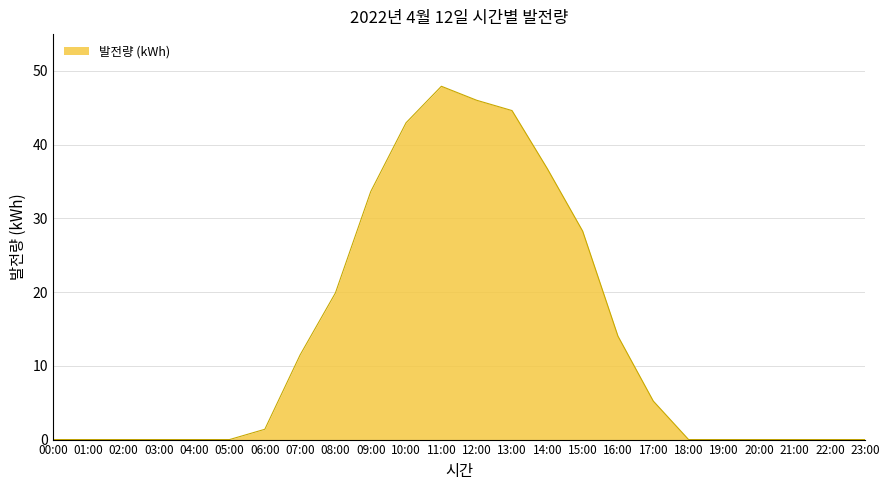

What is the difference between the values at 16:00 and 21:00?

14.0